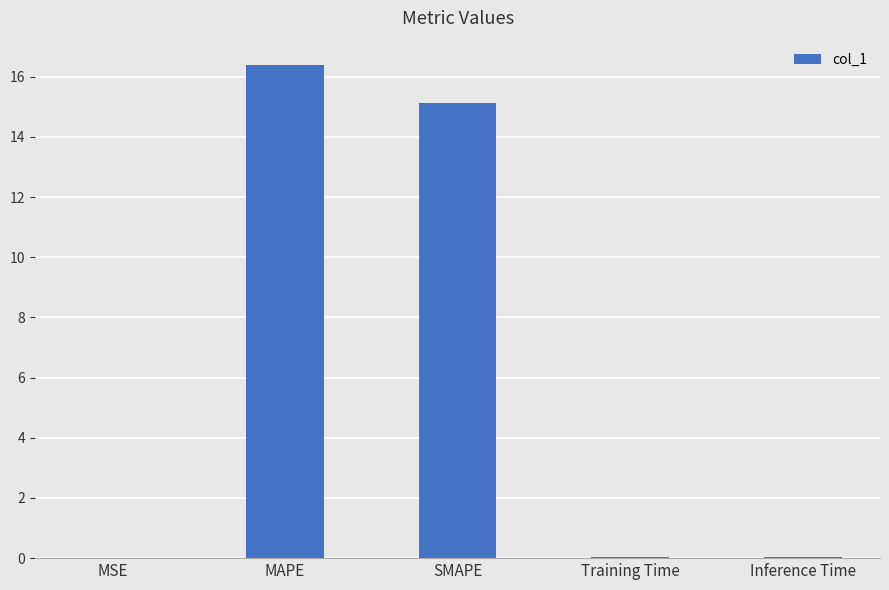

Which category has the highest value across all series?

MAPE